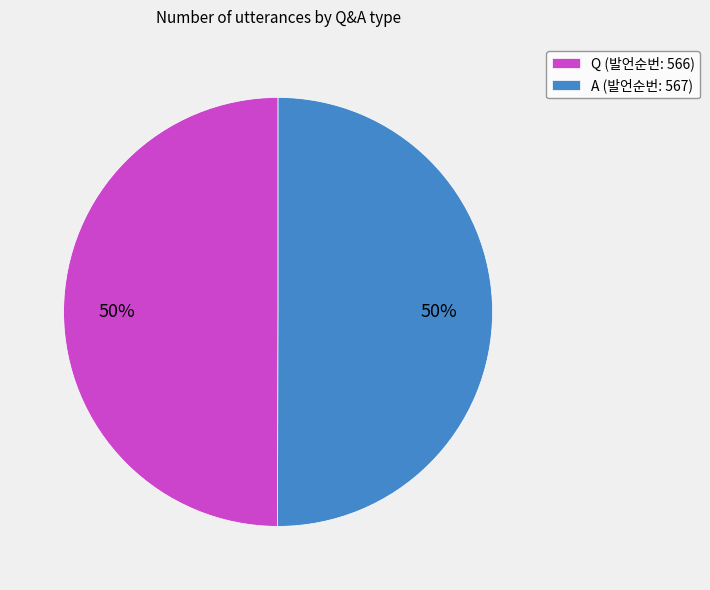

To the nearest percent, what percentage of the pie is Q?

50%